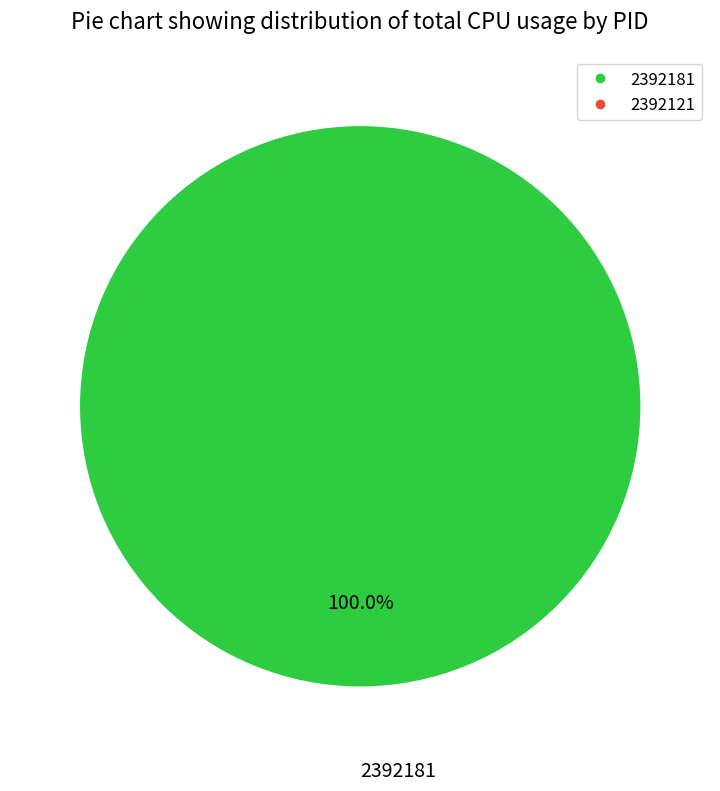

How many segments does this pie chart have?

2